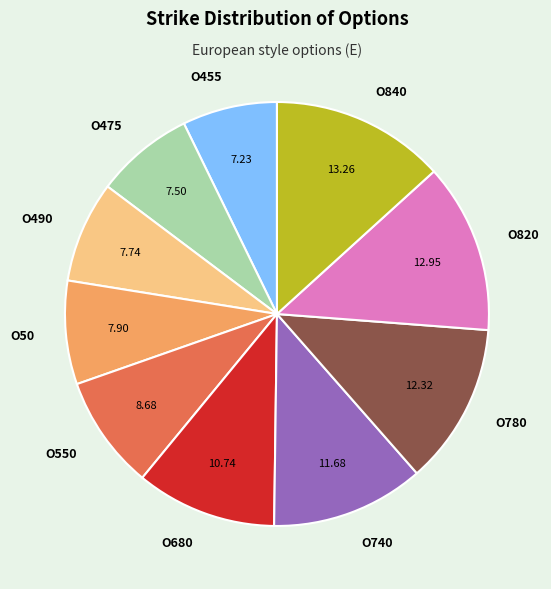

Which has a higher value, O780 or O680?

O780